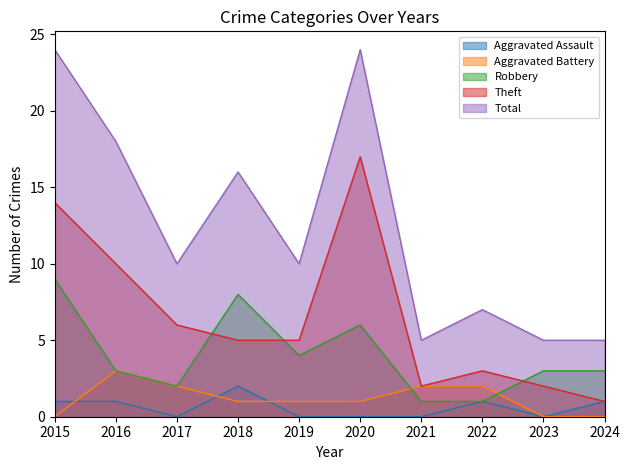

What is the difference between the second highest and second lowest values in the Aggravated Assault series?

1